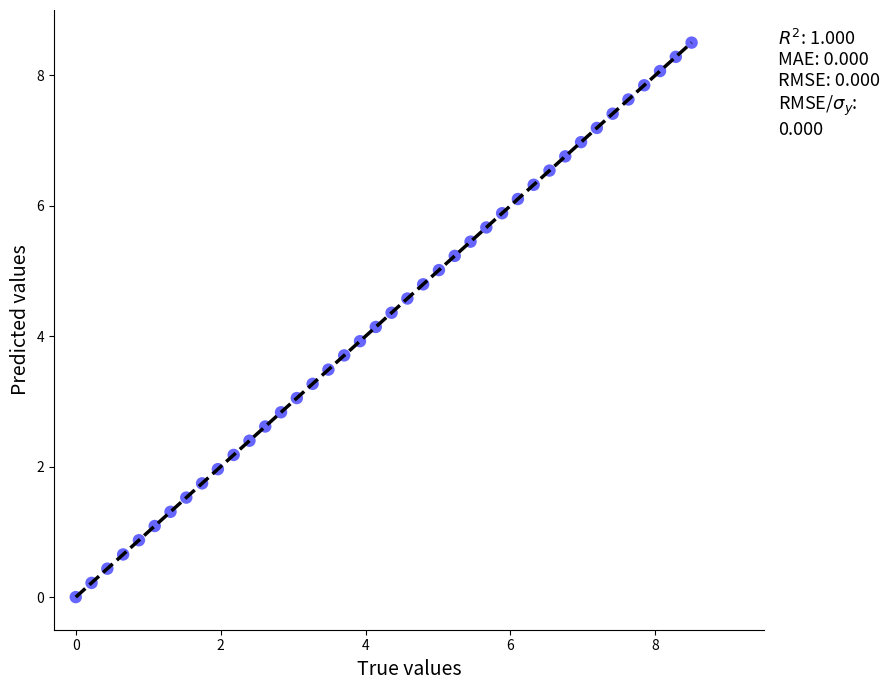

What is the range of X values (max minus min)?

8.5